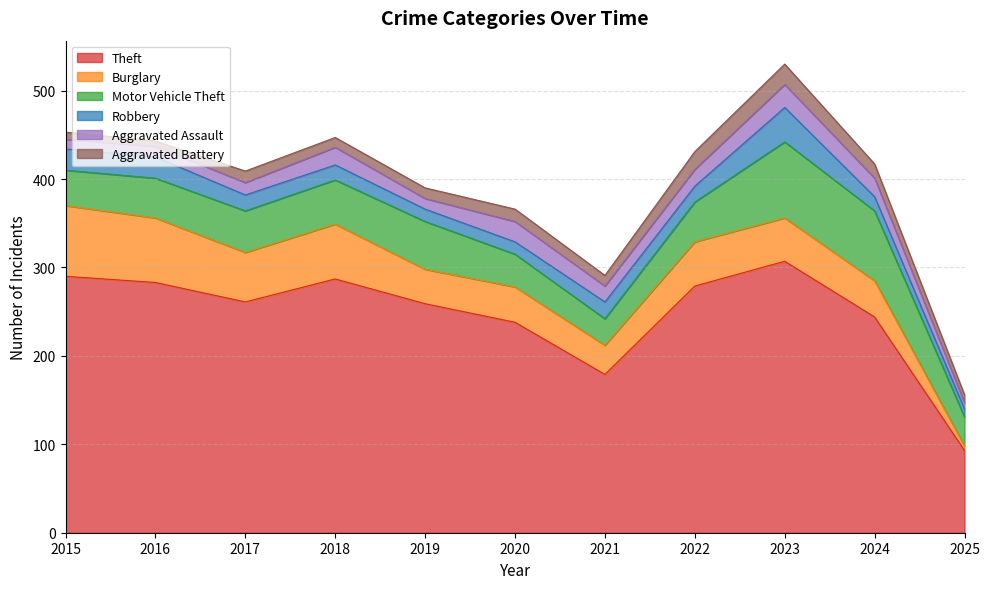

Count the number of data series in this chart.

6